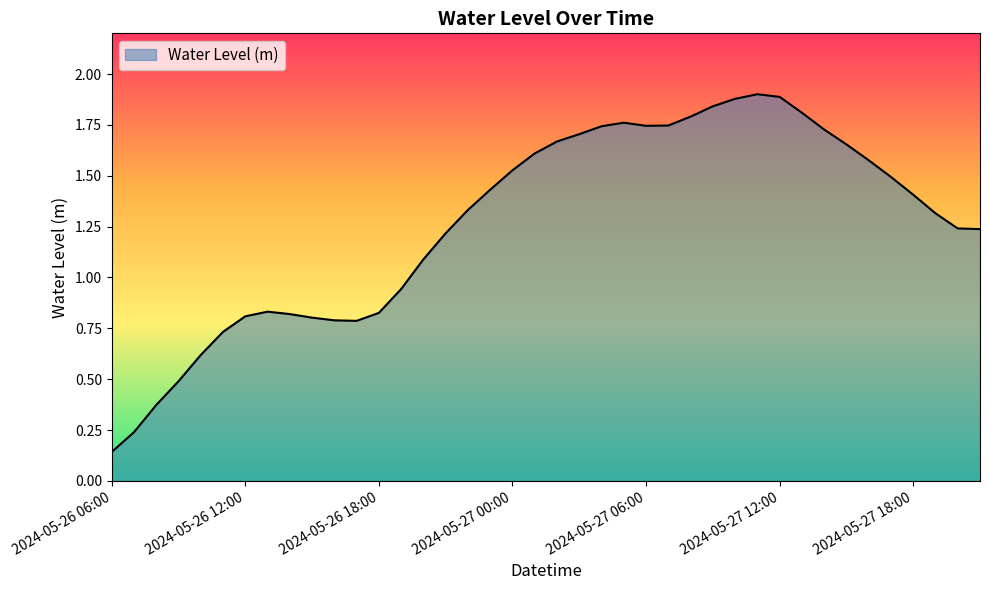

How many lines are shown in the chart?

1